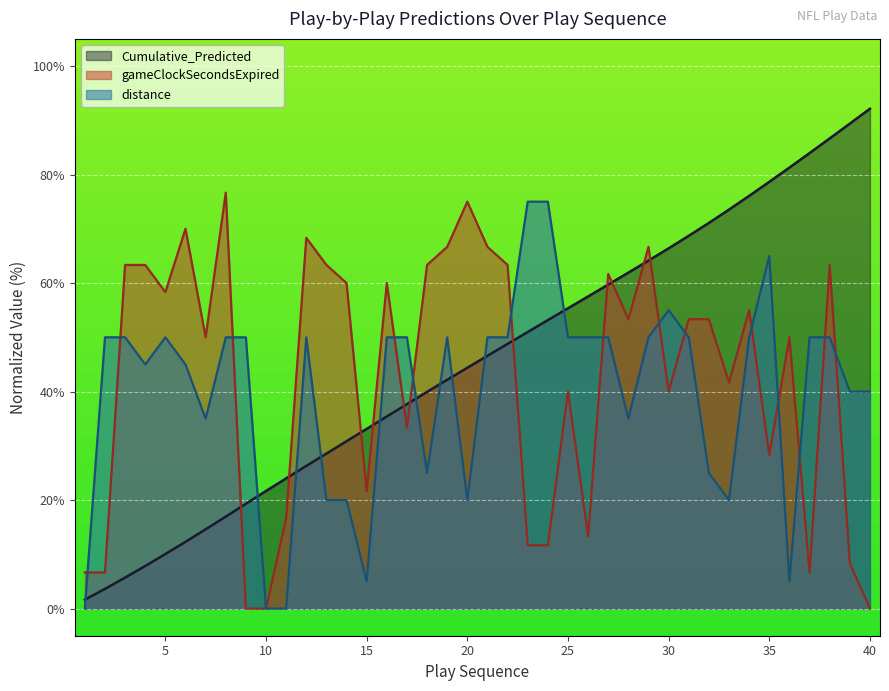

How many data points in distance are above 50?

4